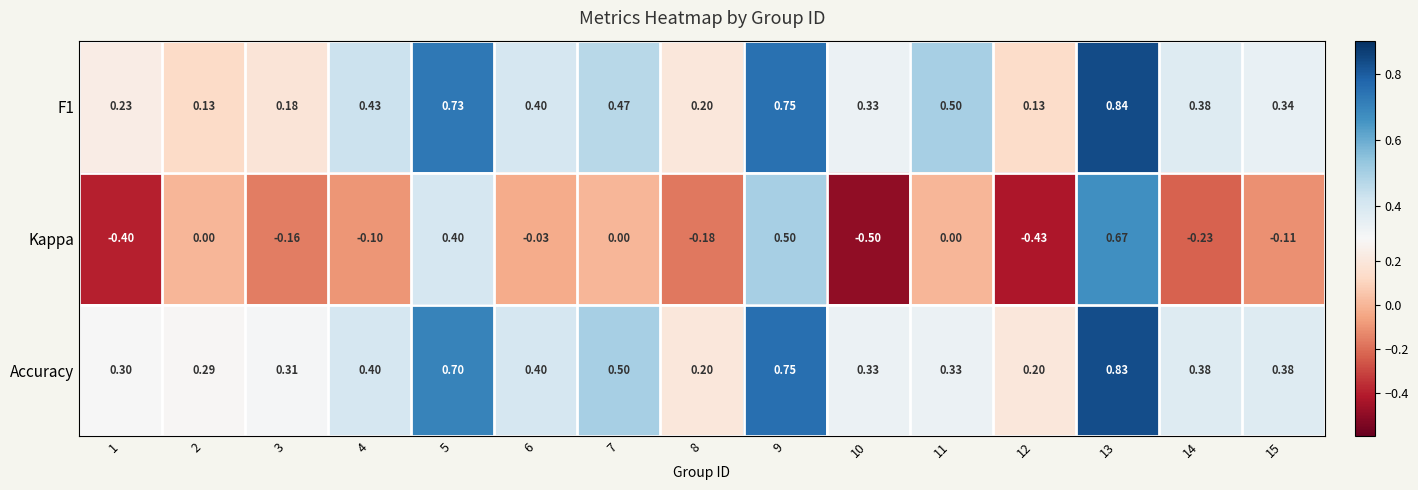

Which series has the widest spread of values?

Kappa